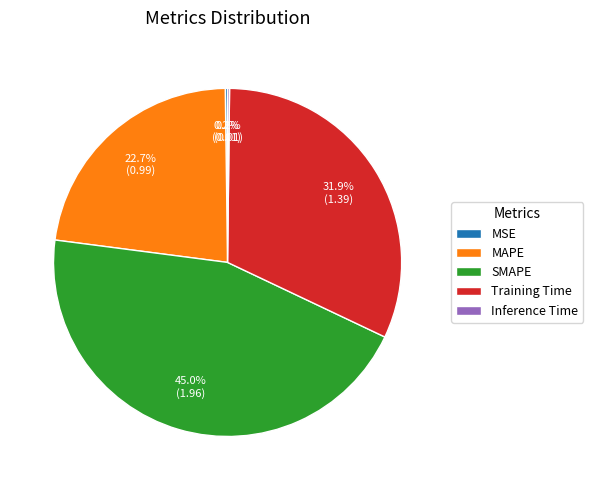

To the nearest percent, what is the average slice percentage?

20%